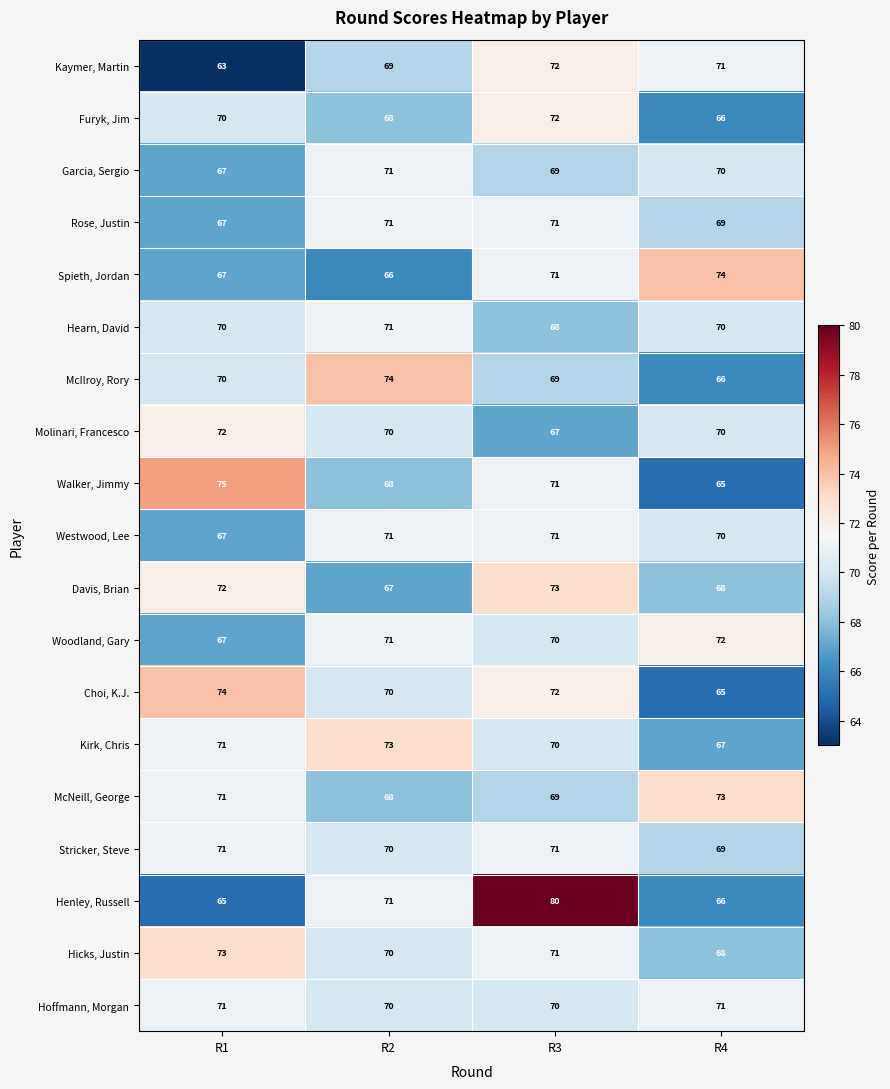

What is the difference between the second highest and minimum values in the Westwood, Lee series?

4